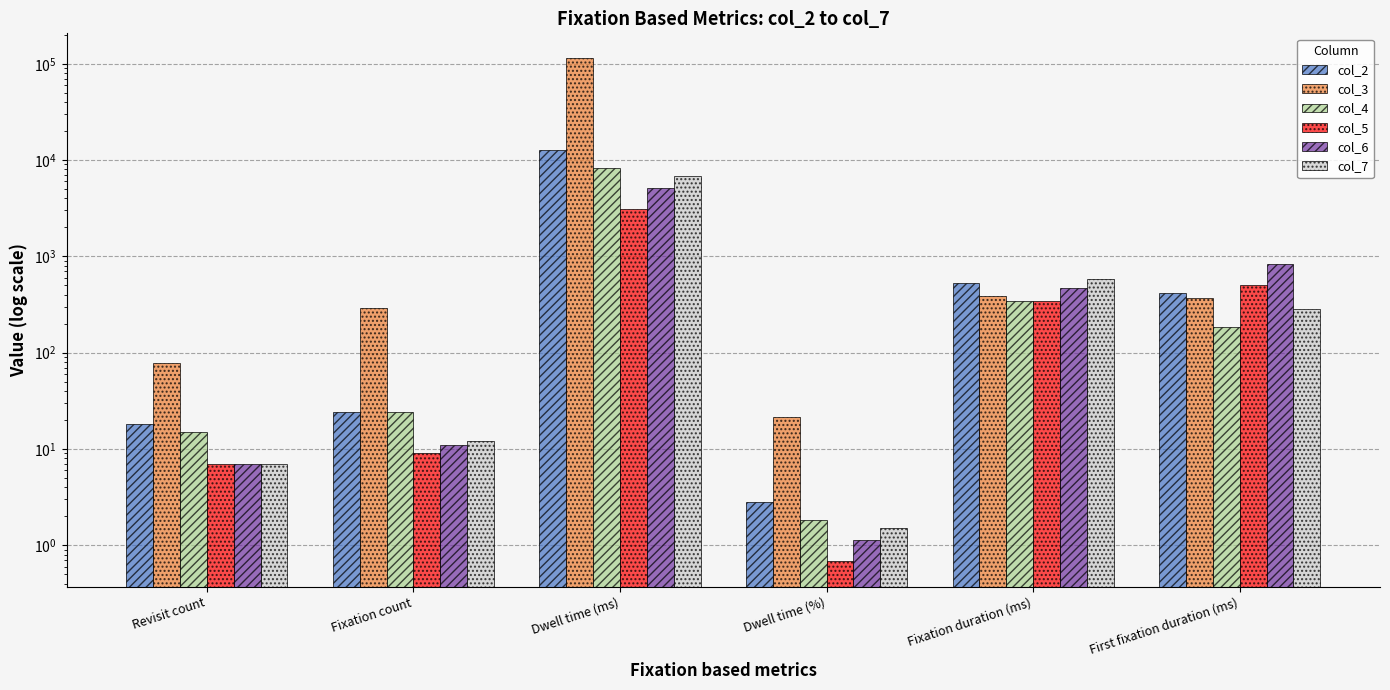

How many values in the col_4 series exceed 183?

3